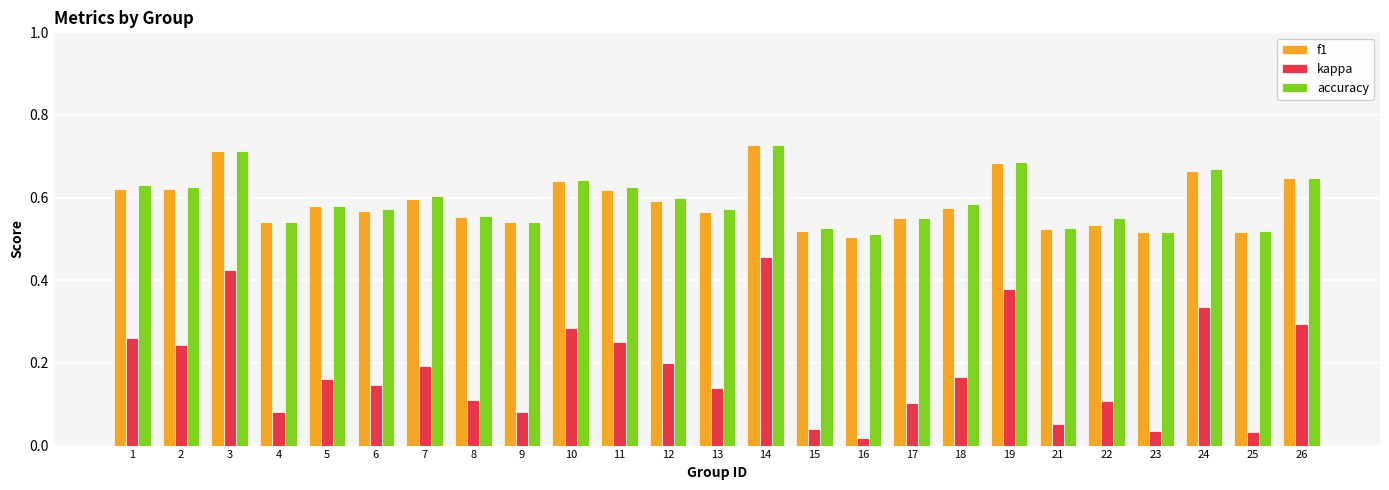

What is the sum of all accuracy values?

14.8